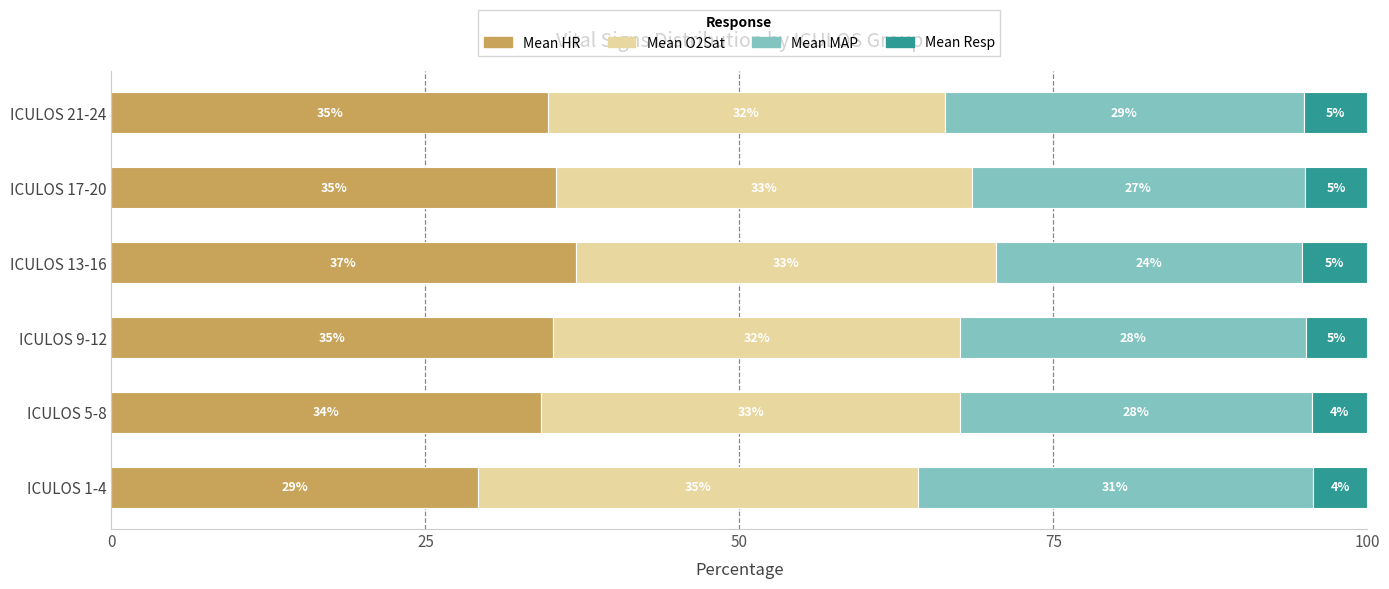

The value of Mean HR at ICULOS 5-8 is 9.3. True or false?

False